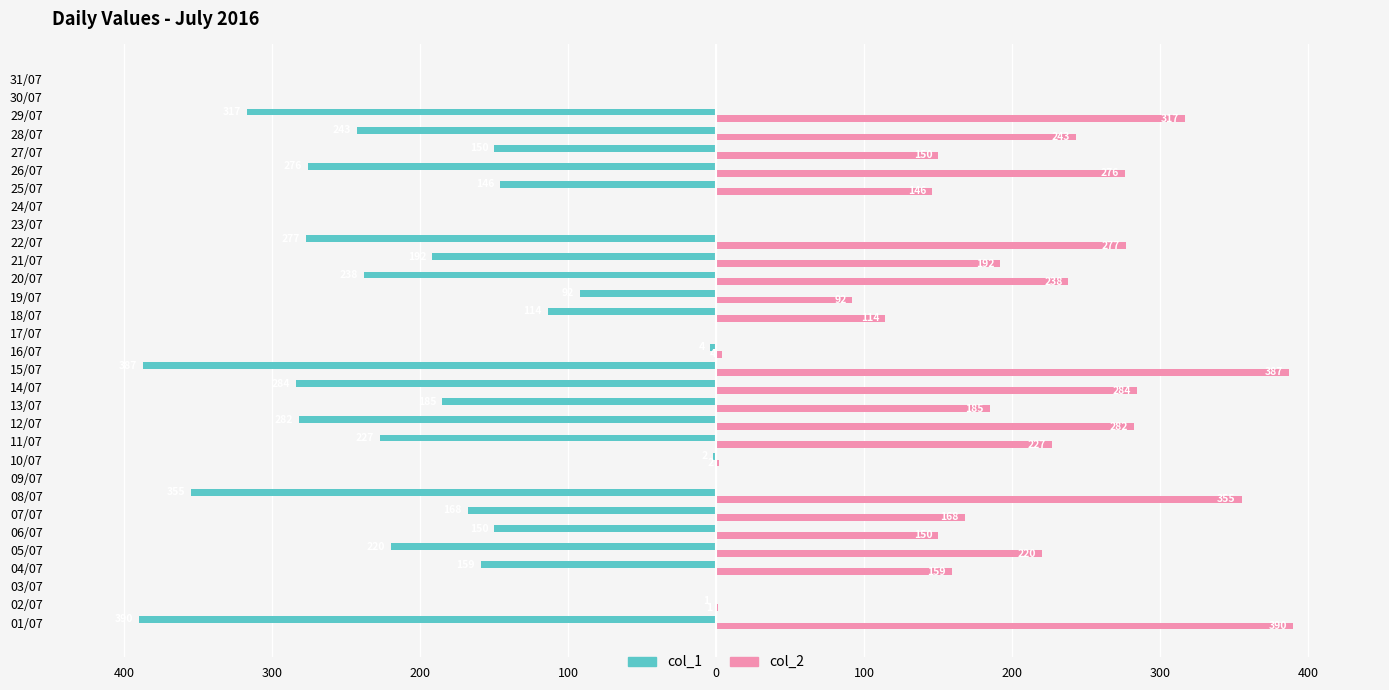

What are all the series names shown in the legend?

col_1, col_2